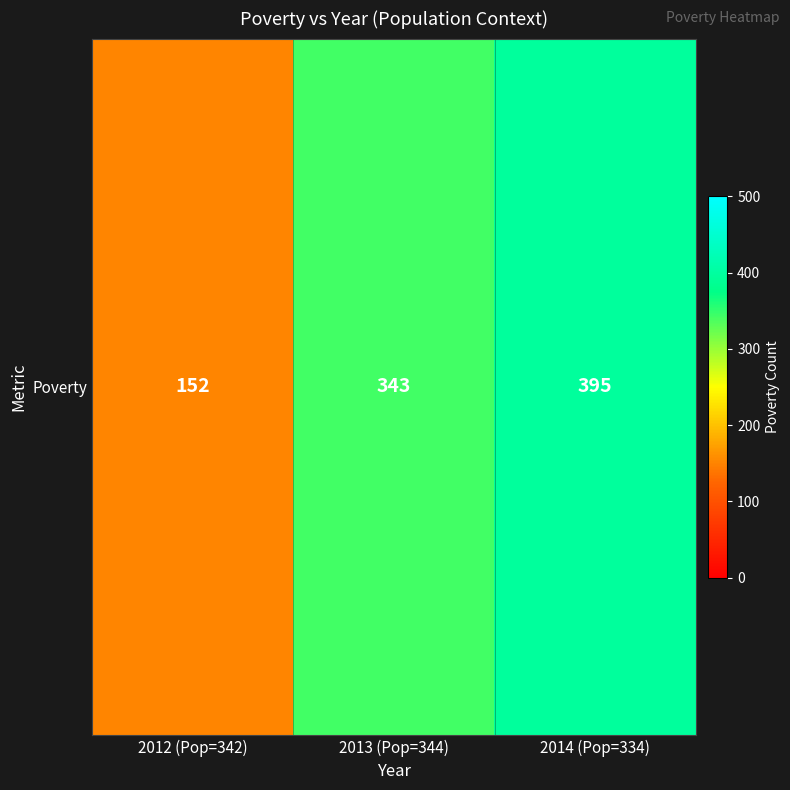

The chart shows a value of 343 at 2013 (Pop=344). True or false?

True